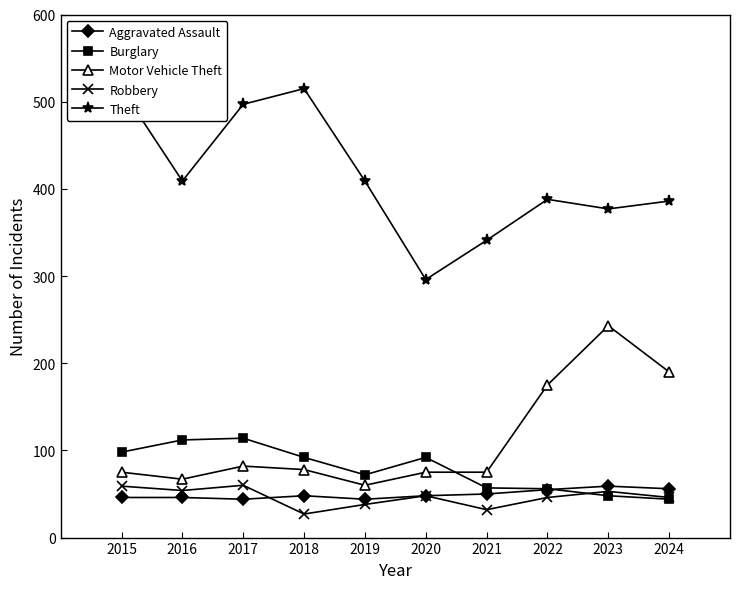

At which category does Motor Vehicle Theft reach its first local valley?

2016